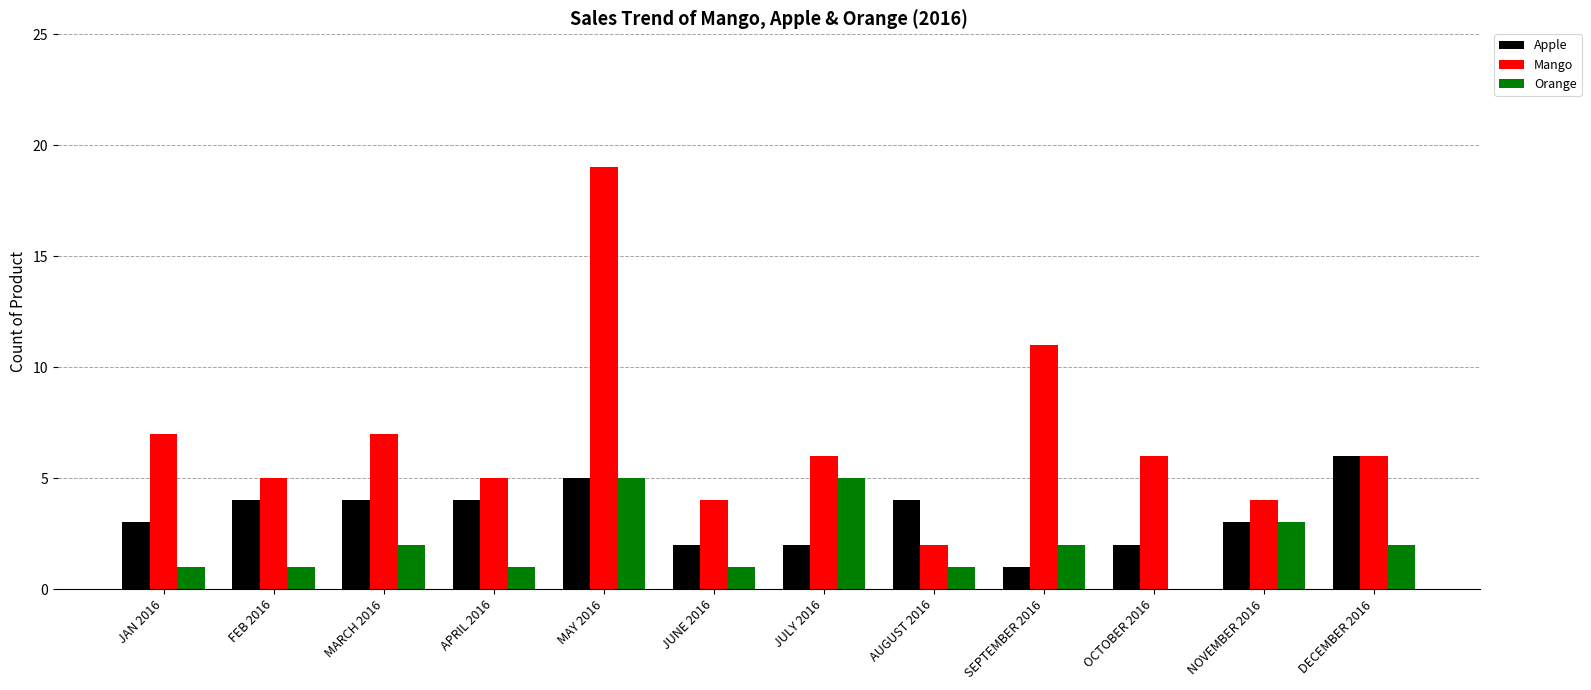

What is the approximate value of Apple at NOVEMBER 2016?

3